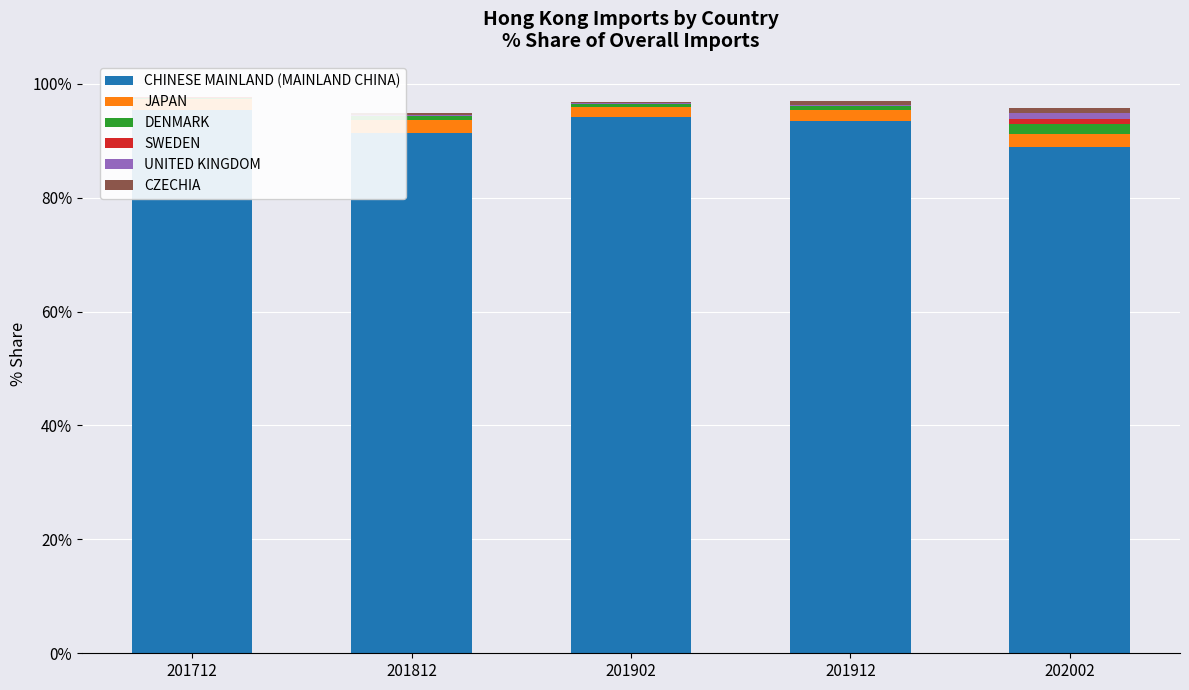

Which has a higher value, 201902 or 201812?

201902